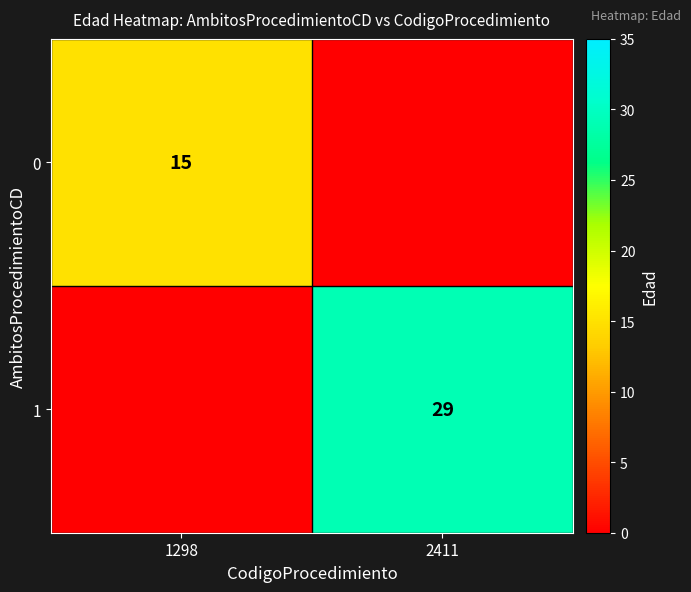

The 1 series shows 29 at 2411. True or false?

True